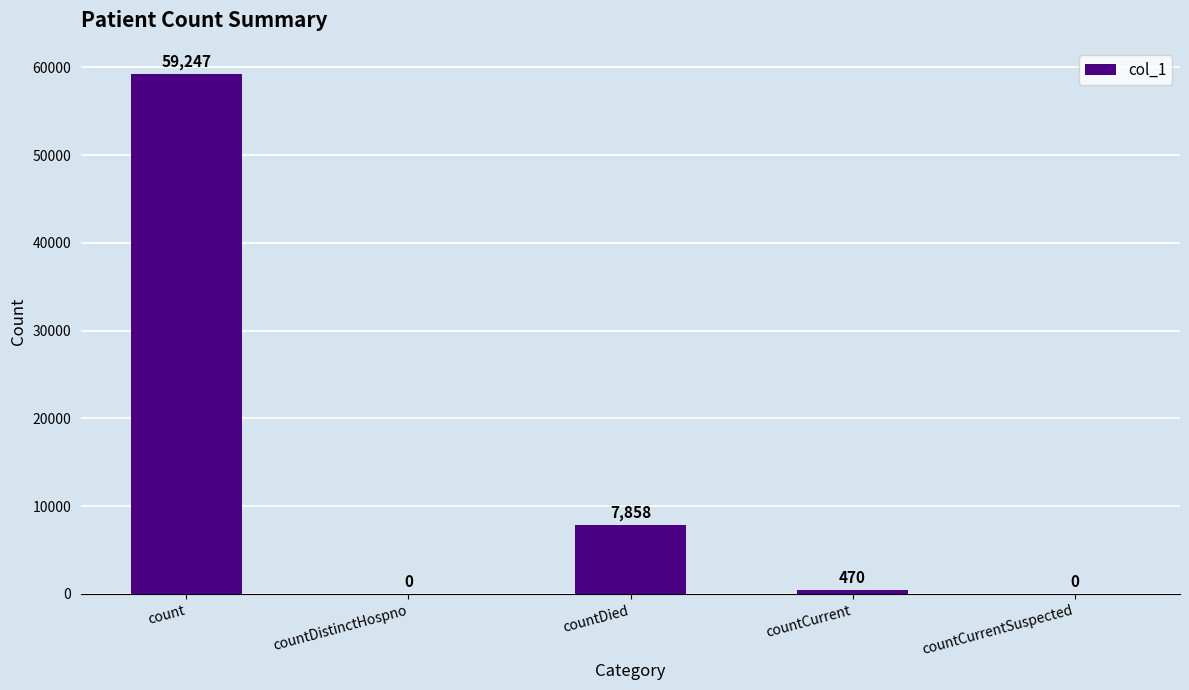

What is the sum of all values?

67575